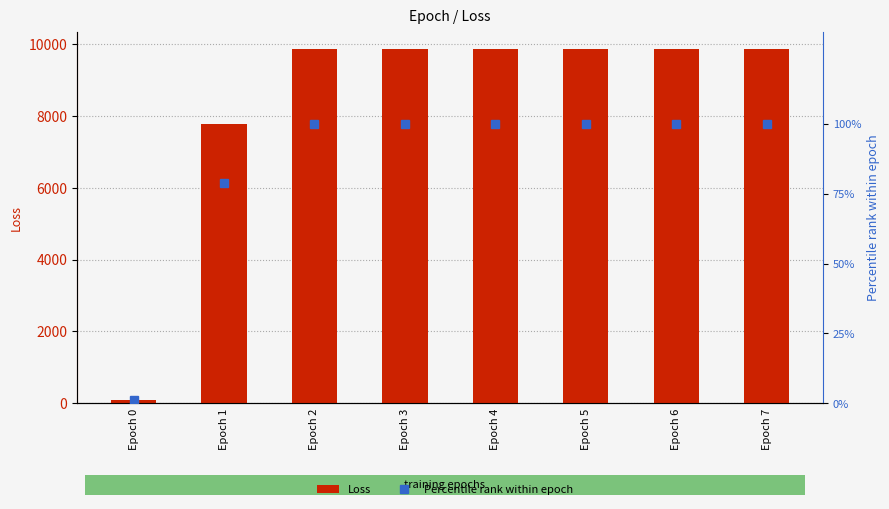

What is the sum of all Percentile rank within epoch values?

679.9